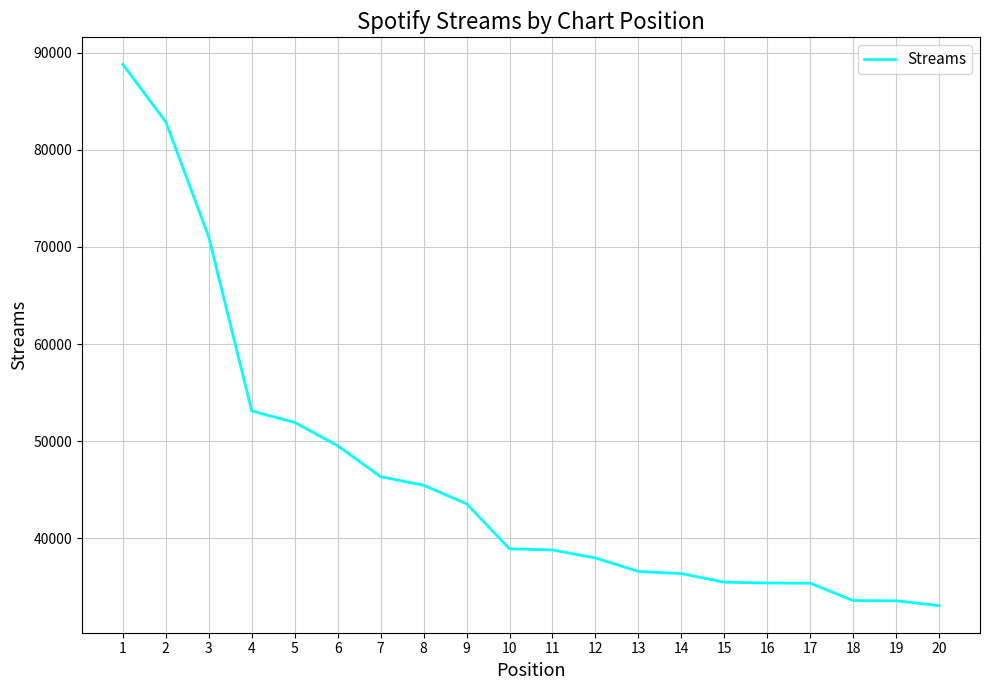

What is the sum of the values at 14 and 7?

82722